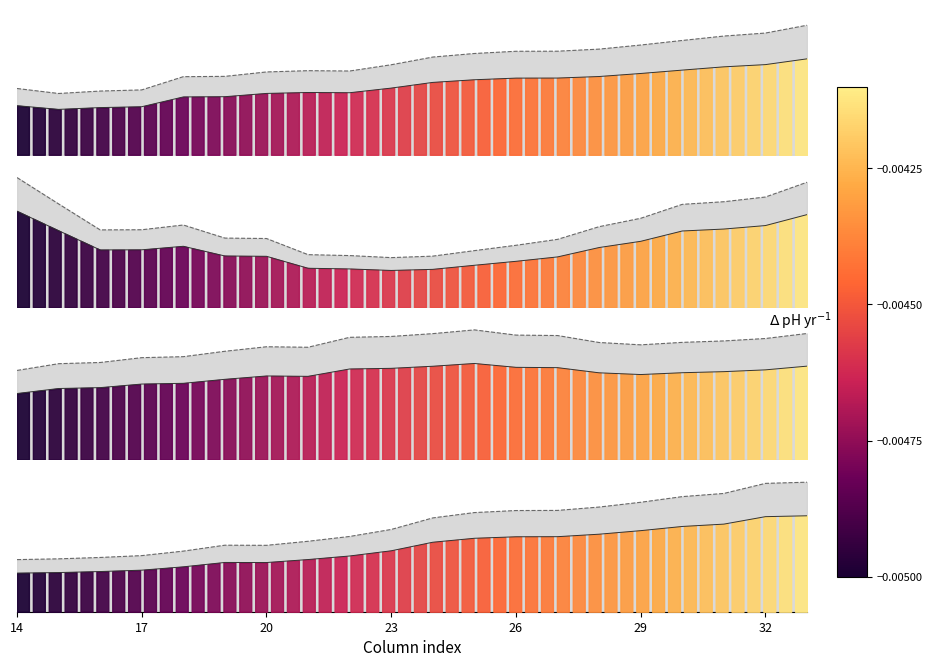

The row_5 series shows 0.5 at 14. True or false?

False